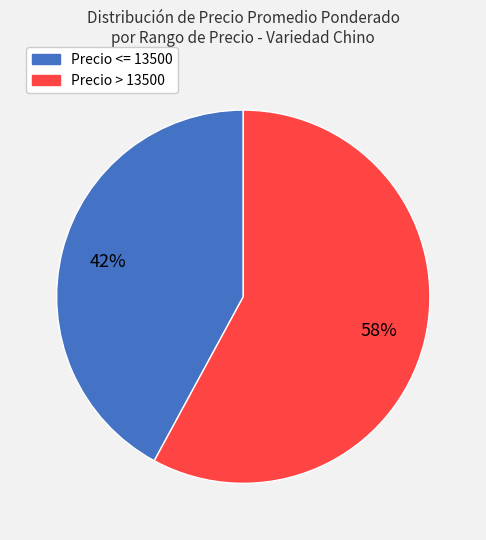

To the nearest percent, what is the average slice percentage?

50%